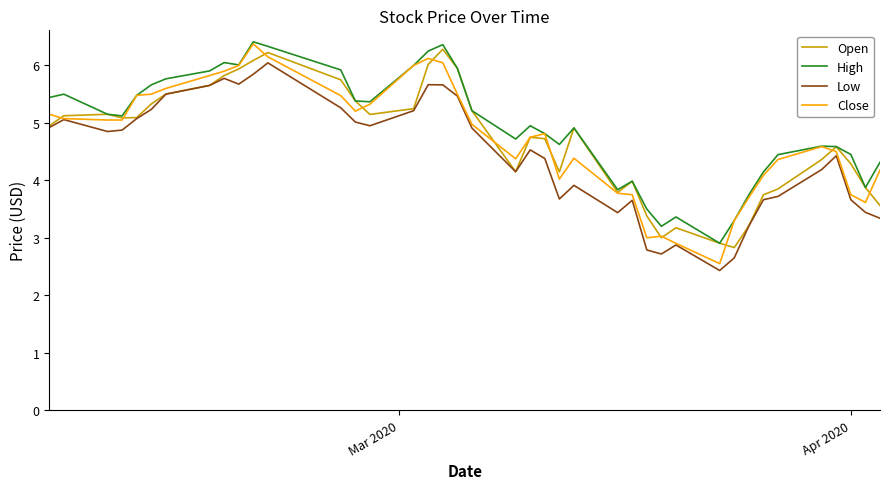

Which series has the largest range (max minus min)?

Close